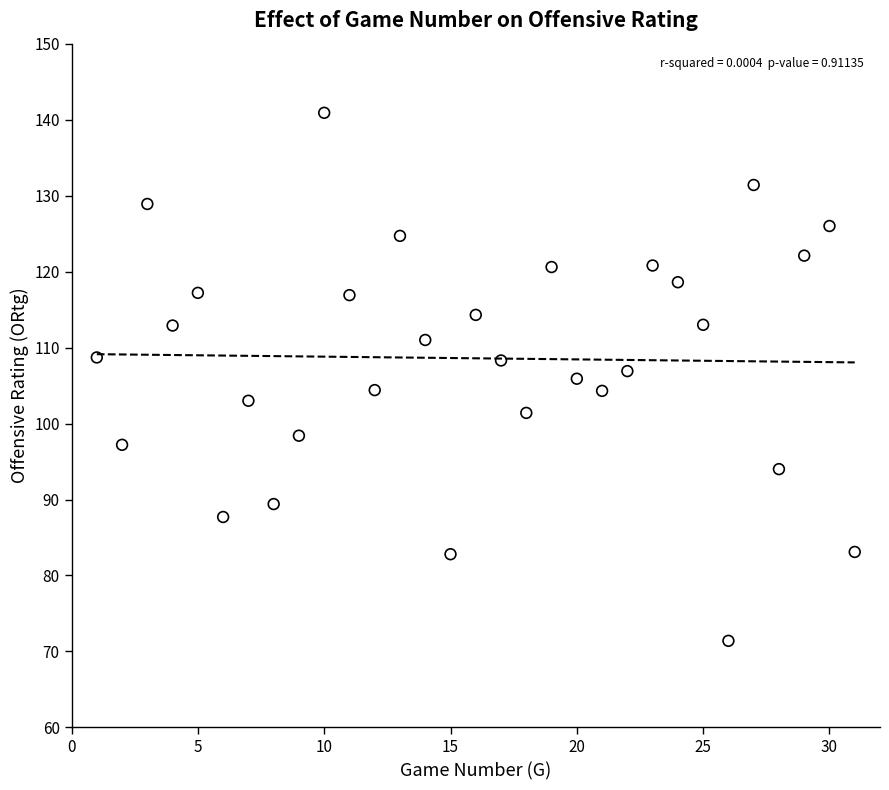

What is the range of Y values (max minus min)?

69.5